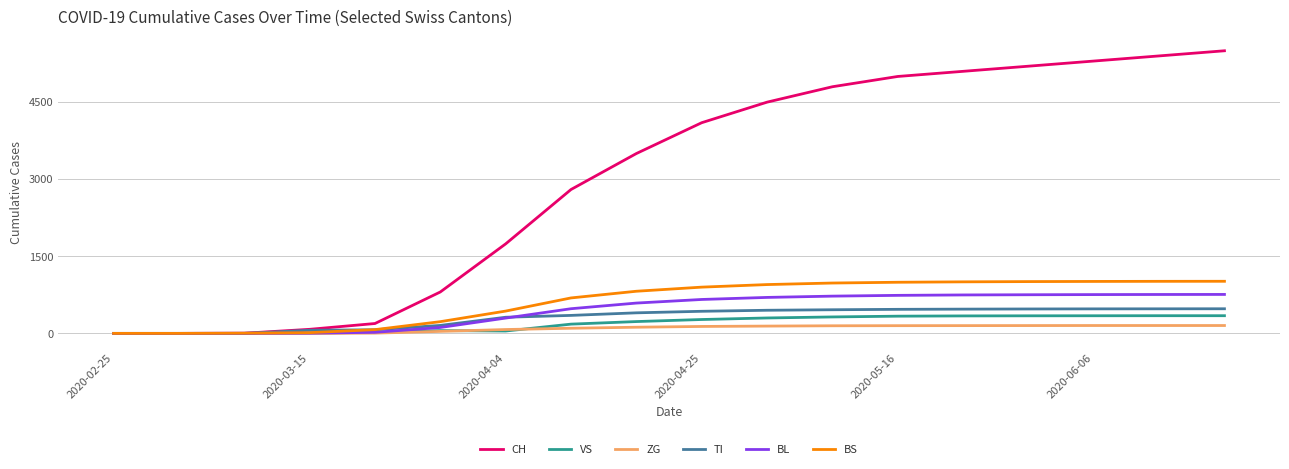

What is the difference between the second highest and minimum values in the BS series?

1013